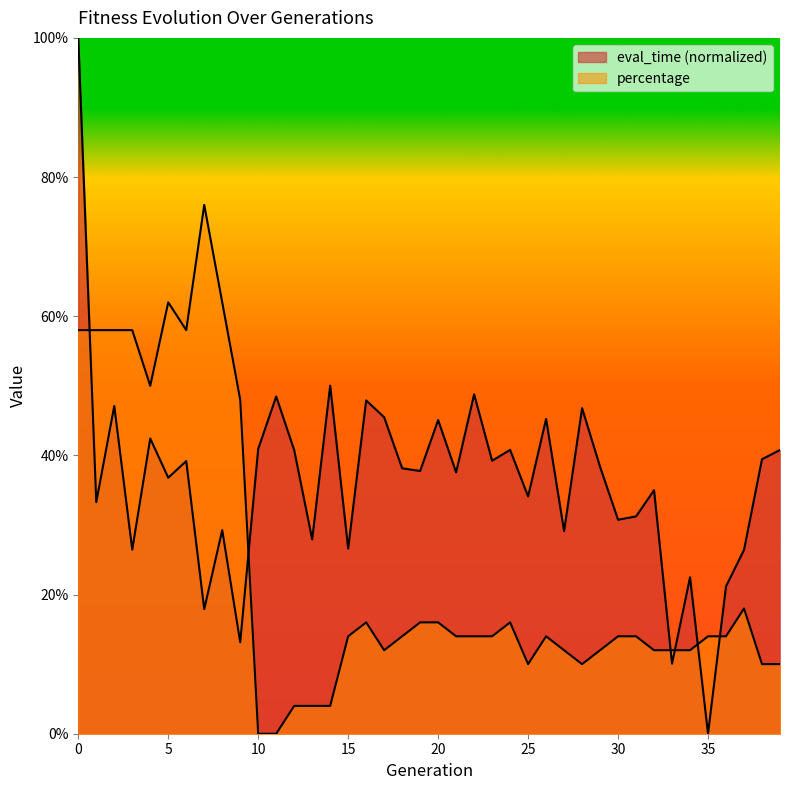

True or false: eval_time has more than 1 points higher than both neighbors.

True